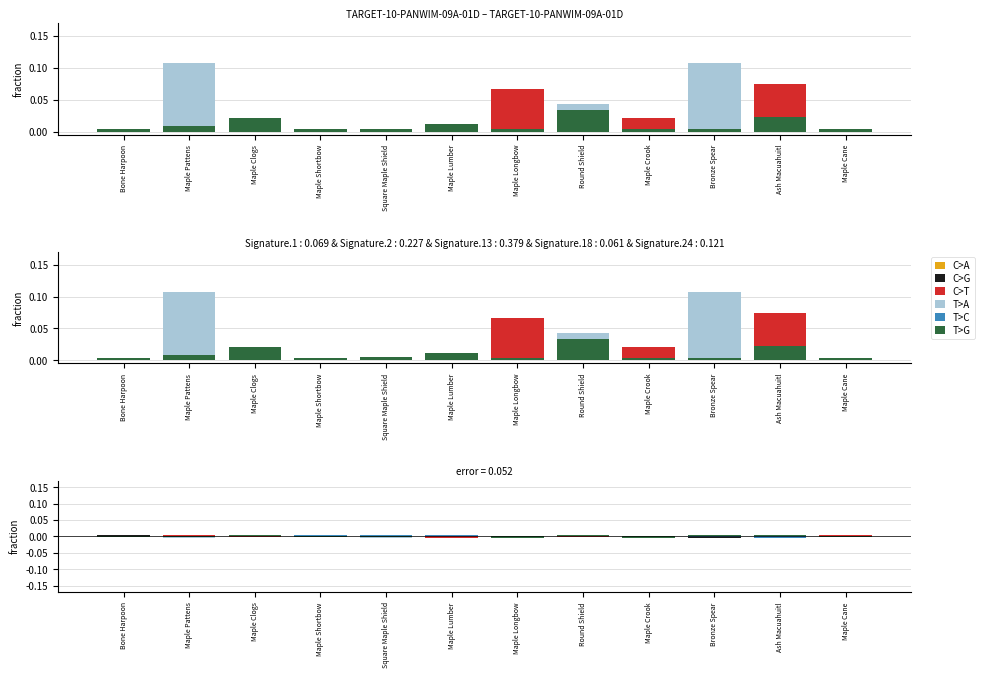

How many values in C>A are below zero?

5